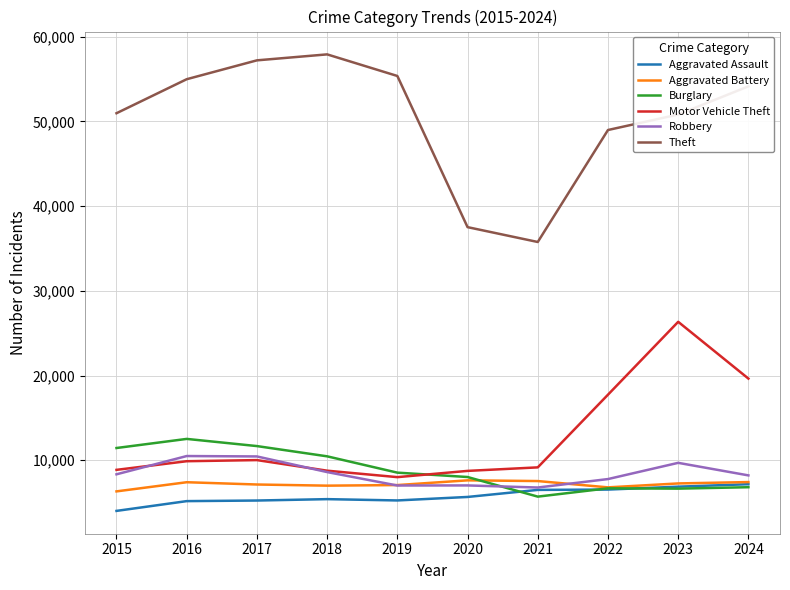

What are all the series names shown in the legend?

Aggravated Assault, Aggravated Battery, Burglary, Motor Vehicle Theft, Robbery, Theft